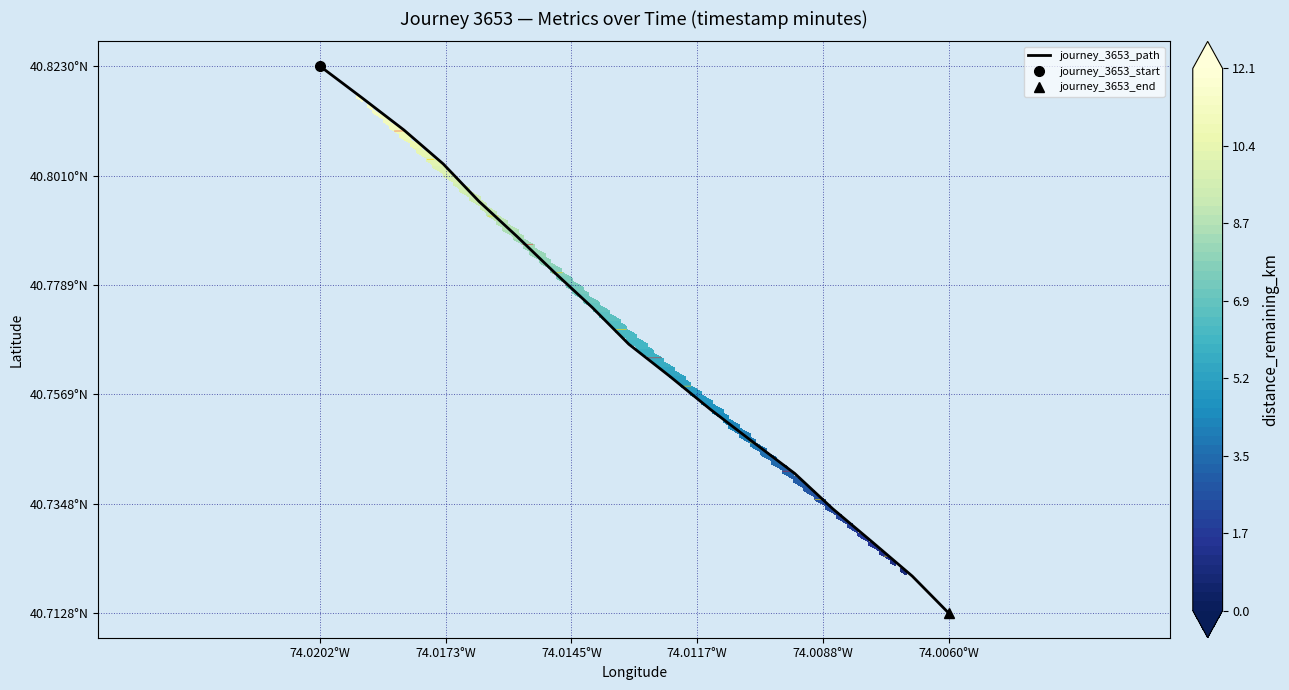

What is the sum of all values?

693.1